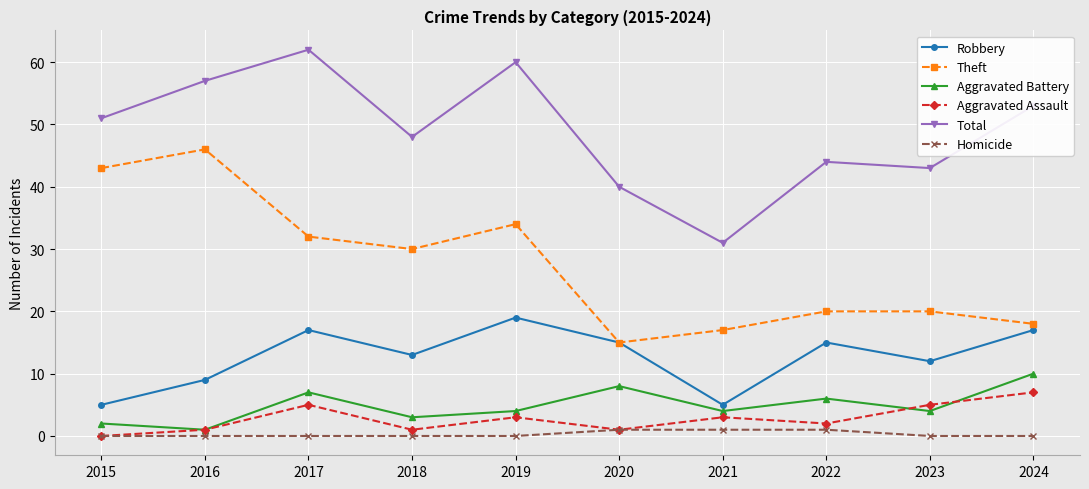

Reading right to left, what are all the values shown in this chart?

Robbery: 2024=17	2023=12	2022=15	2021=5	2020=15	2019=19	2018=13	2017=17	2016=9	2015=5
Theft: 2024=18	2023=20	2022=20	2021=17	2020=15	2019=34	2018=30	2017=32	2016=46	2015=43
Aggravated Battery: 2024=10	2023=4	2022=6	2021=4	2020=8	2019=4	2018=3	2017=7	2016=1	2015=2
Aggravated Assault: 2024=7	2023=5	2022=2	2021=3	2020=1	2019=3	2018=1	2017=5	2016=1	2015=0
Total: 2024=53	2023=43	2022=44	2021=31	2020=40	2019=60	2018=48	2017=62	2016=57	2015=51
Homicide: 2024=0	2023=0	2022=1	2021=1	2020=1	2019=0	2018=0	2017=0	2016=0	2015=0